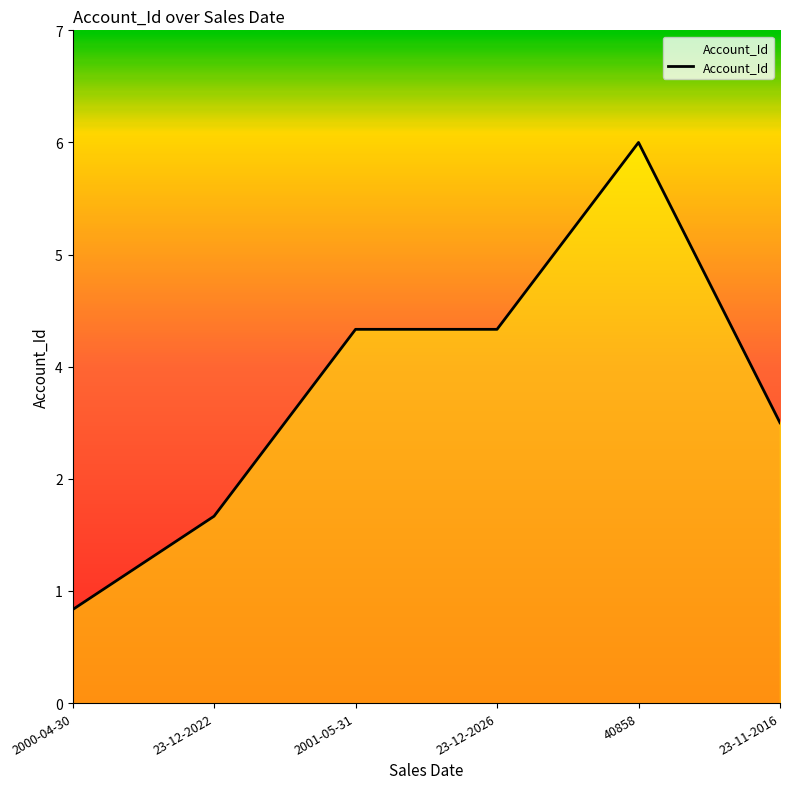

Which category has the highest value across all series?

40858